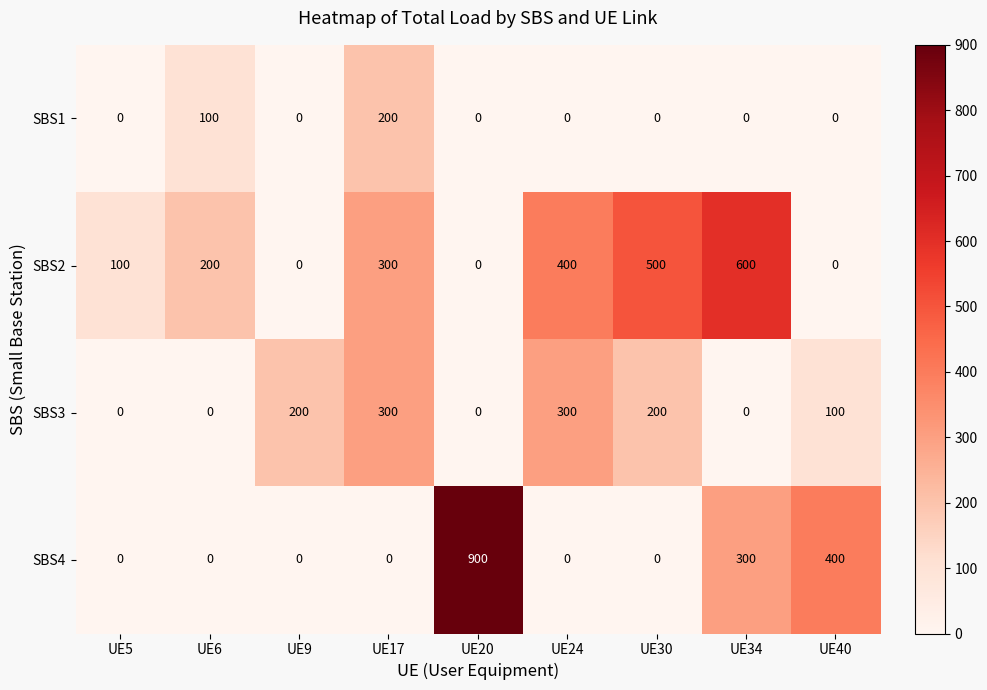

What is the difference between the maximum and second lowest values in the SBS4 series?

900